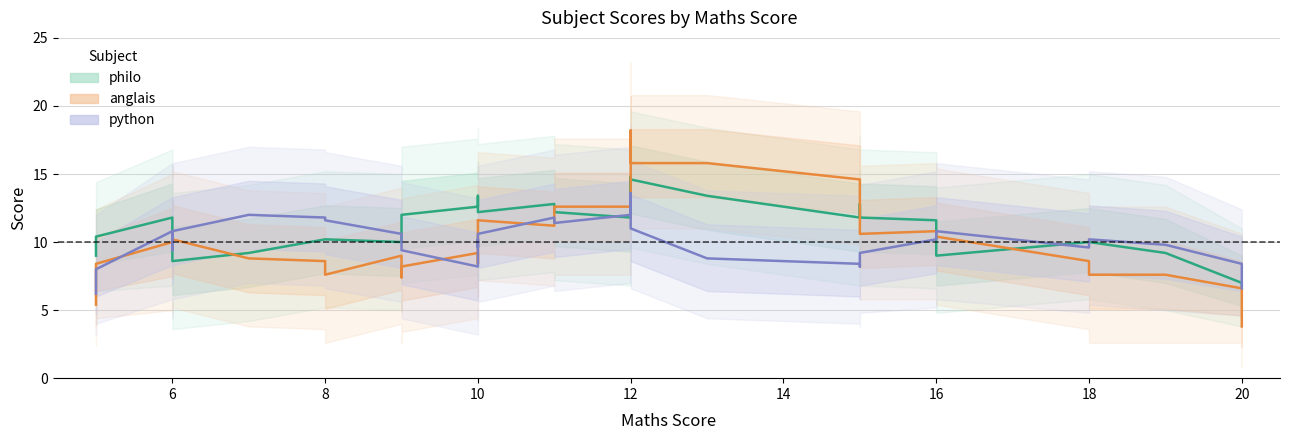

In anglais, how many points are lower than both neighbors (excluding endpoints)?

7